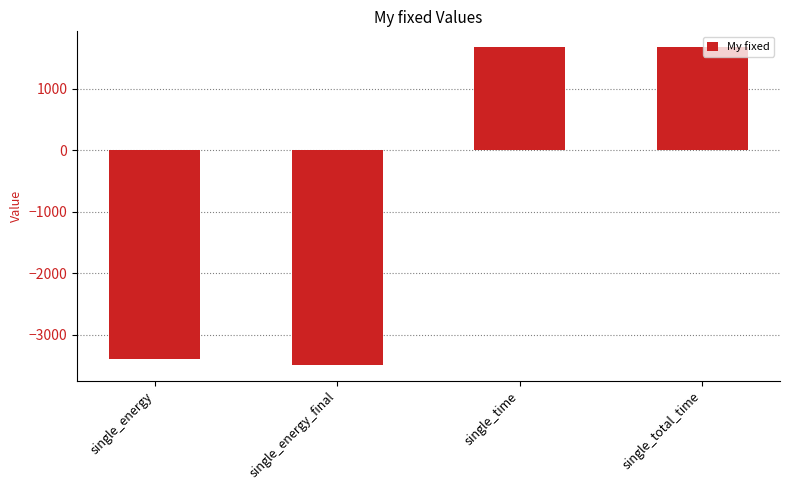

What is the approximate value at single_energy_final?

-3484.0